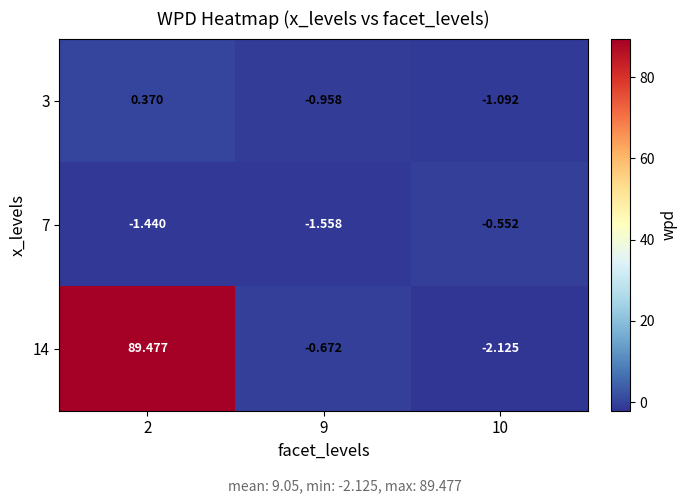

Count the number of categories in the chart.

3